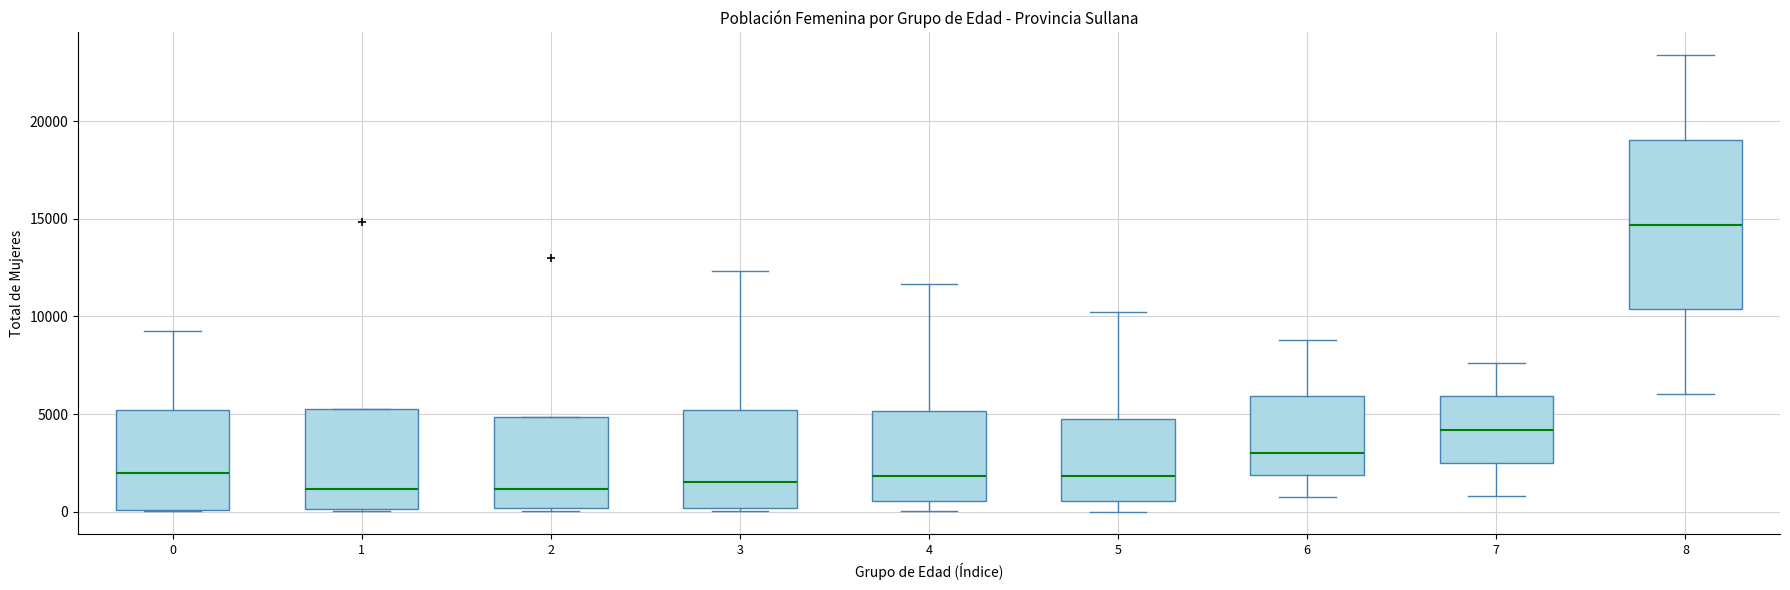

Where is the upper edge of the box at x = 7 on the y-axis? The values are not printed on the chart, so give them approximately, as read against the axis.

6000